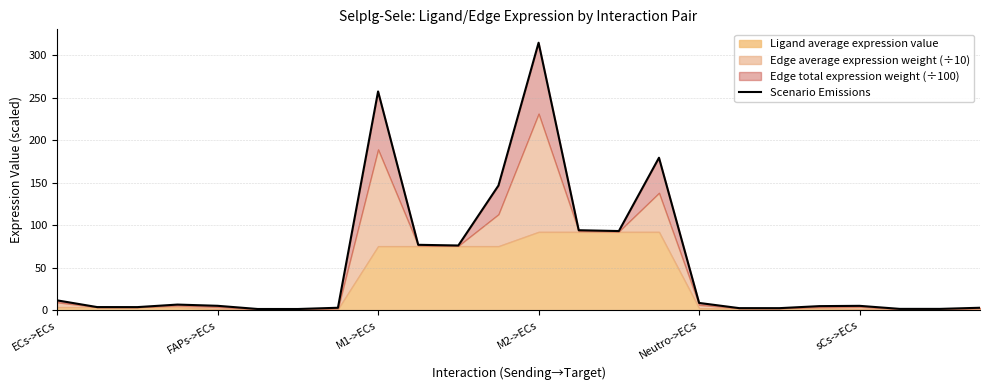

The value at ECs->ECs is 11.8. True or false?

True